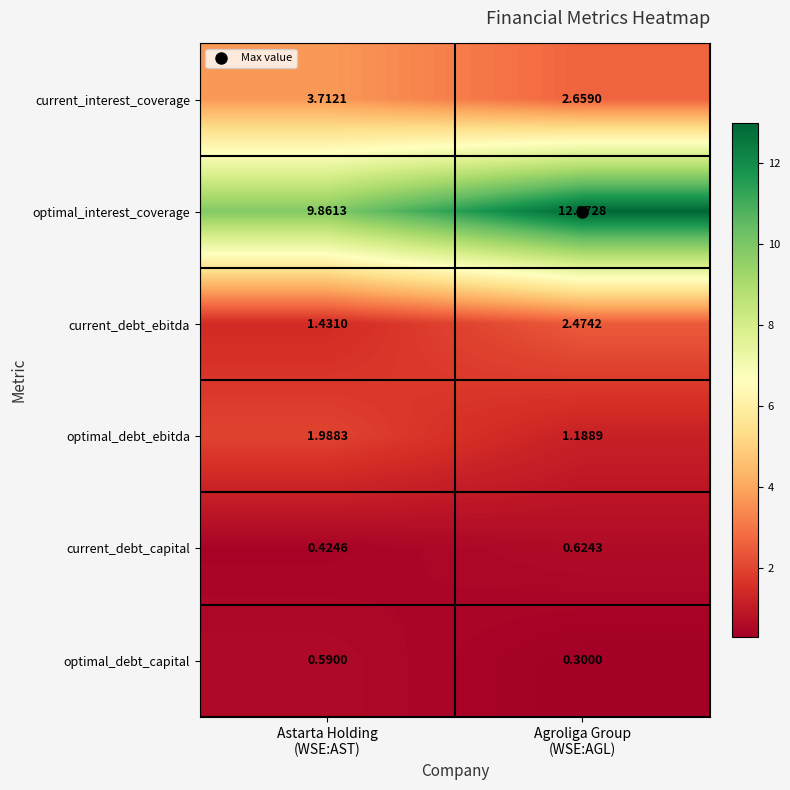

Rank the series by their maximum value, from highest to lowest.

optimal_interest_coverage, current_interest_coverage, current_debt_ebitda, optimal_debt_ebitda, current_debt_capital, optimal_debt_capital